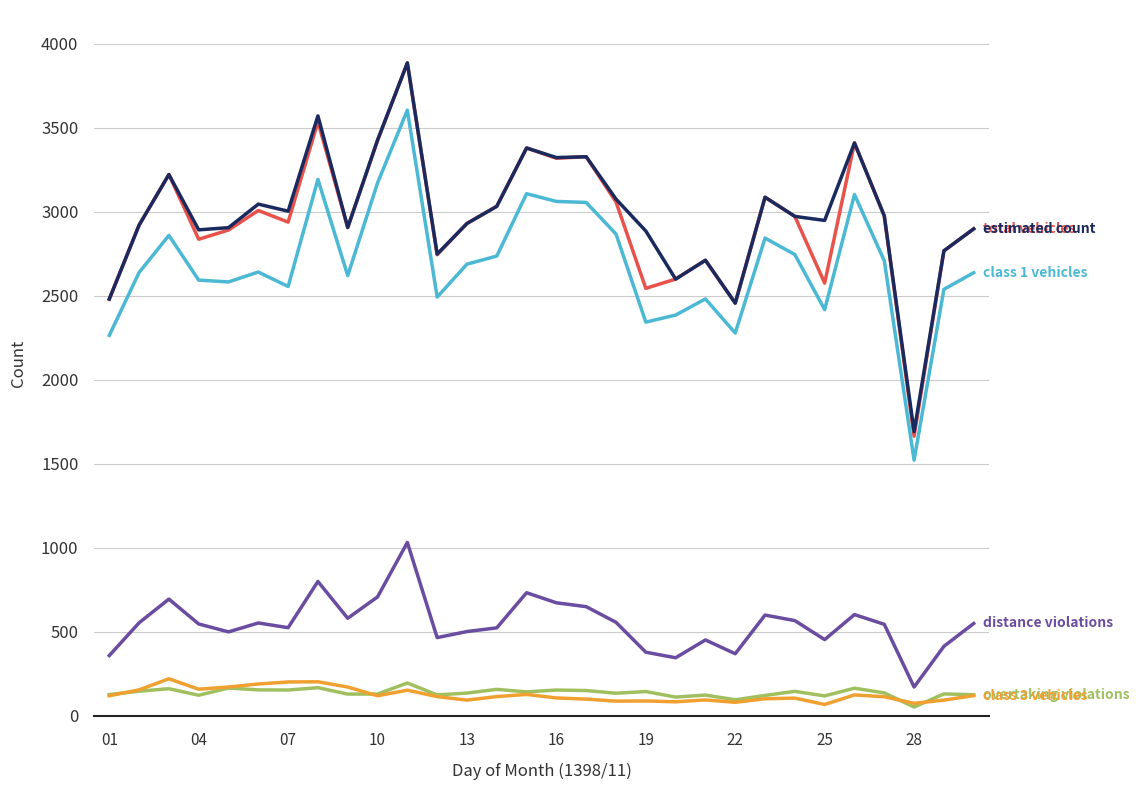

What is the maximum value shown in the chart?

3885